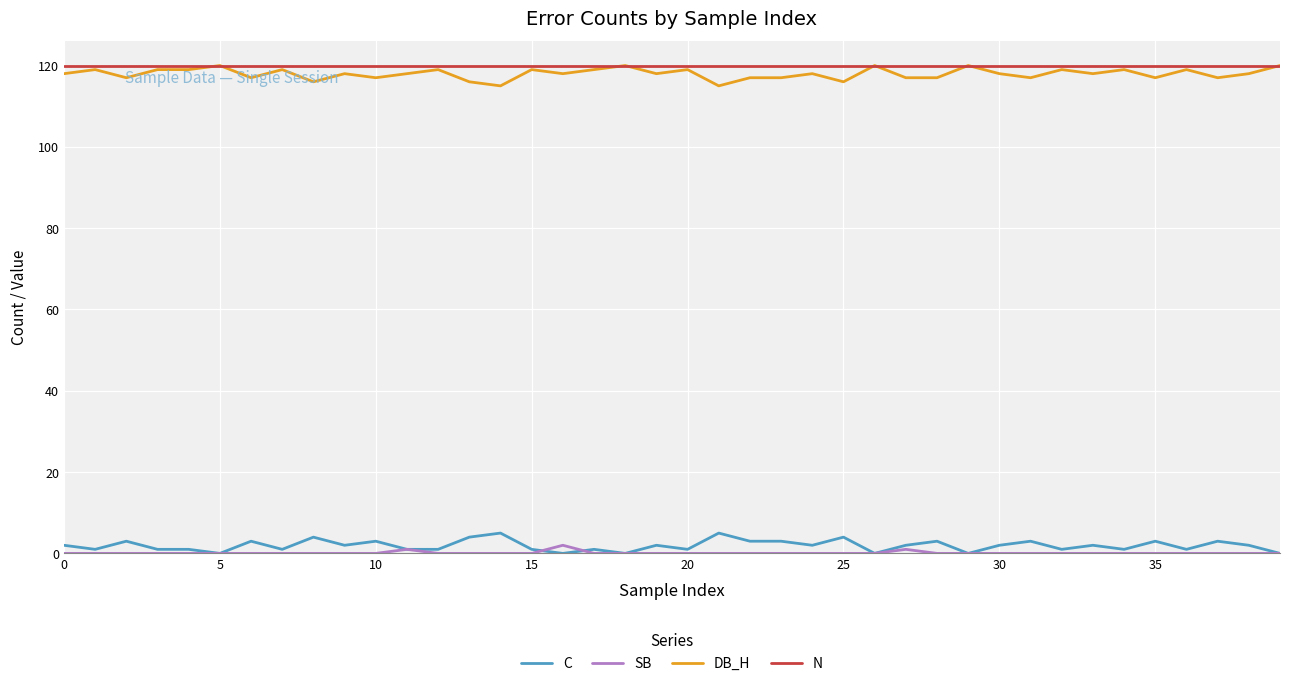

What is the minimum value for N?

120